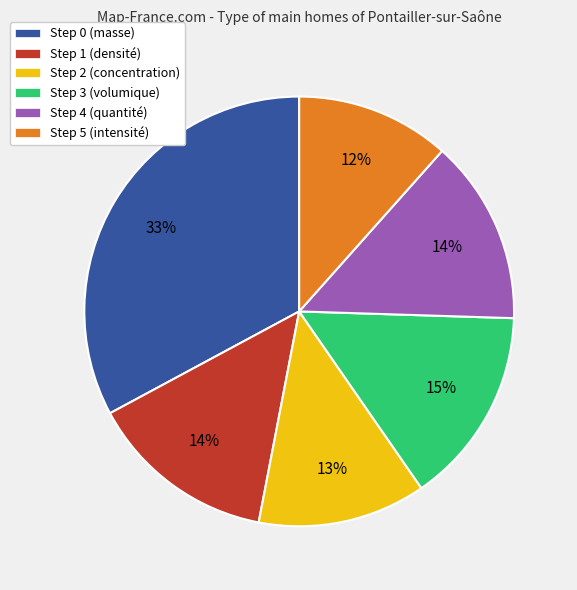

Is it true that Step 5 (intensité) is 1% of the pie?

False